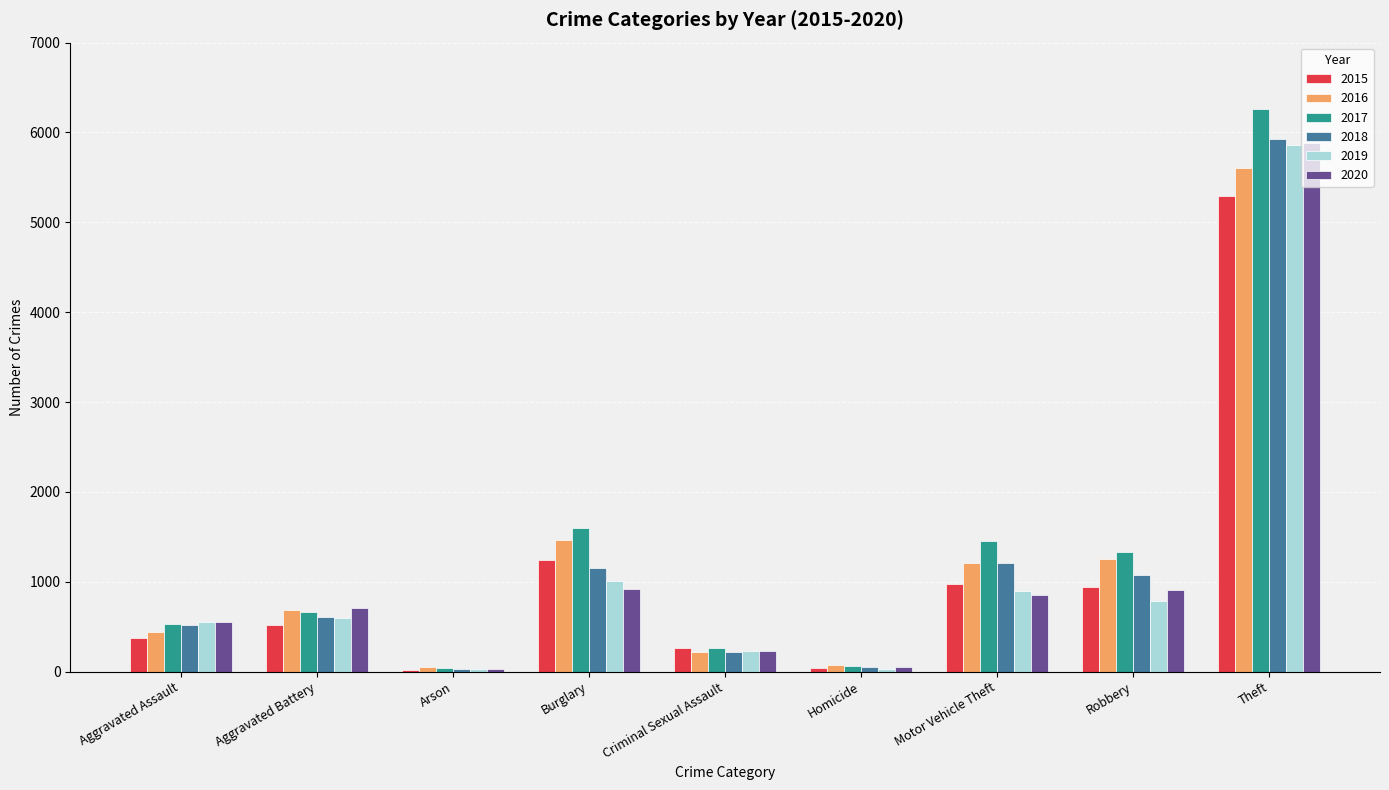

What is the label of the 1st bar from the right?

Theft